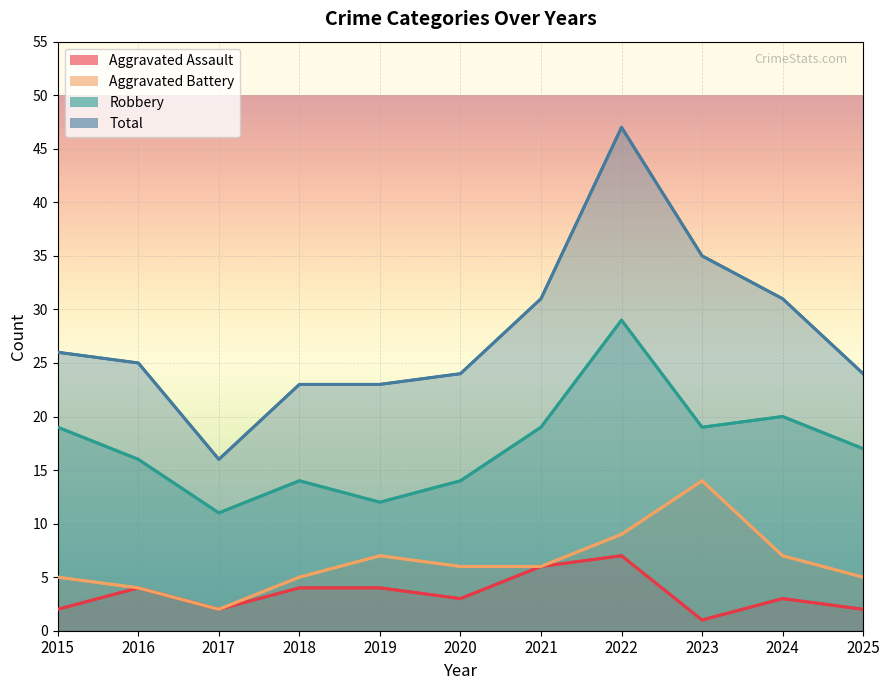

Which series has the largest total across all categories?

Total